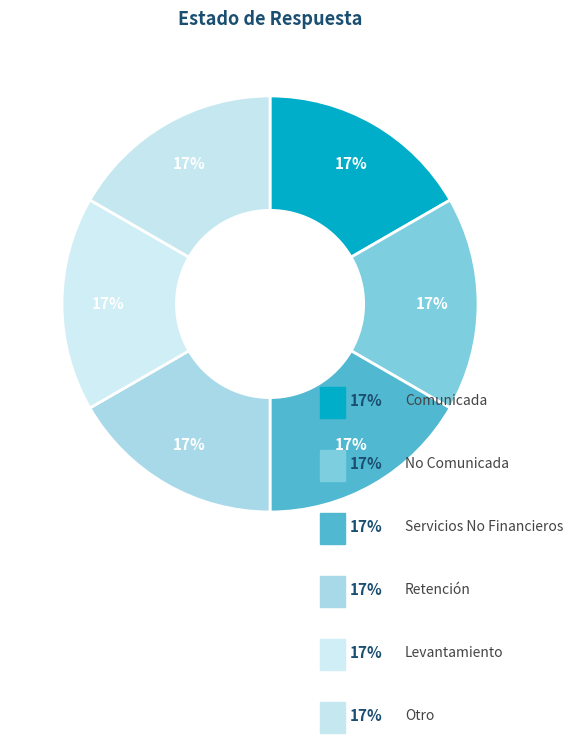

Is the sum of No Comunicada and Retención greater than half?

No